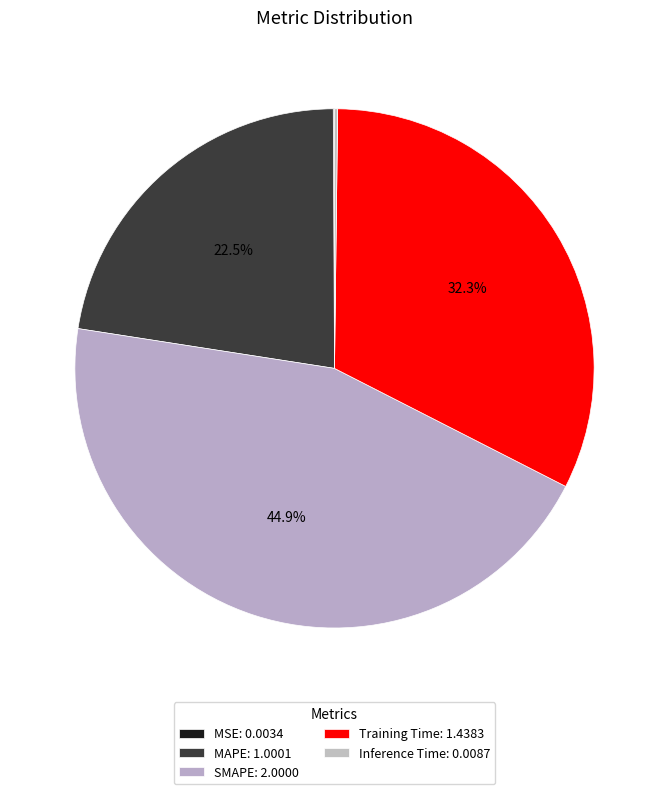

What is the change in value from MAPE to SMAPE?

+1.0